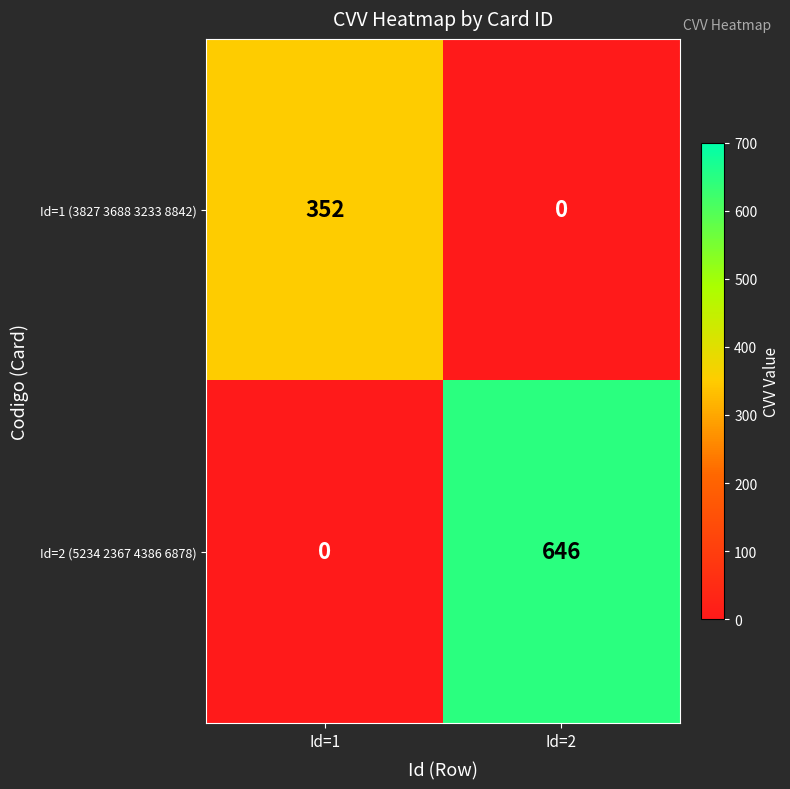

The Id=1 (3827 3688 3233 8842) series shows 352 at Id=1. True or false?

True